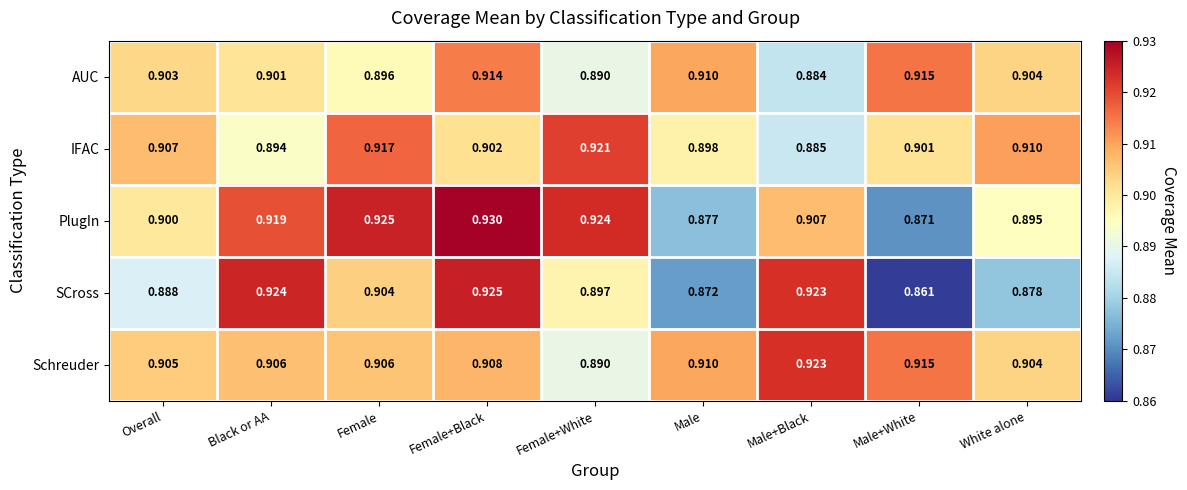

At which label does IFAC reach its minimum?

Male+Black